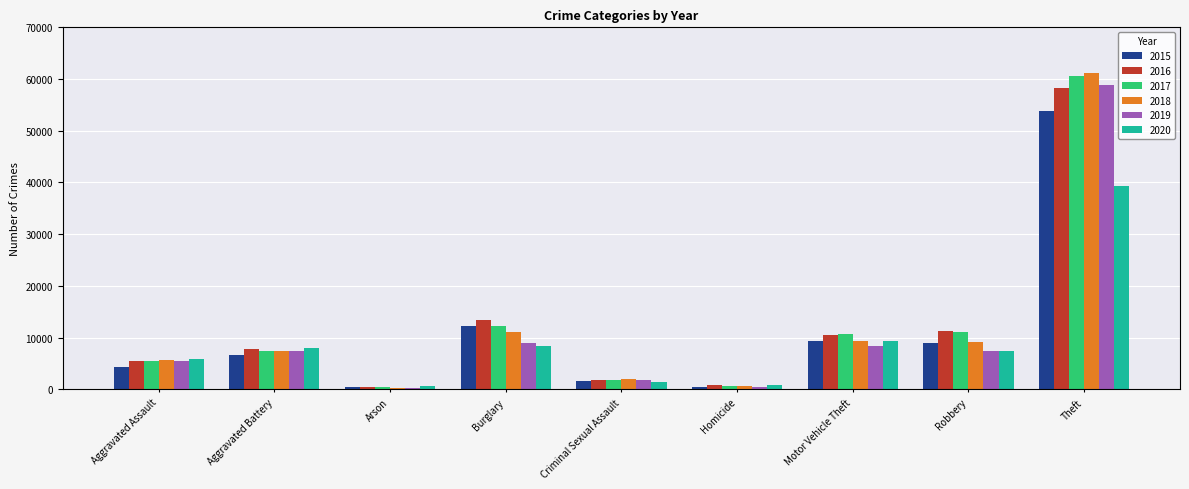

What are all the series names shown in the legend?

2015, 2016, 2017, 2018, 2019, 2020